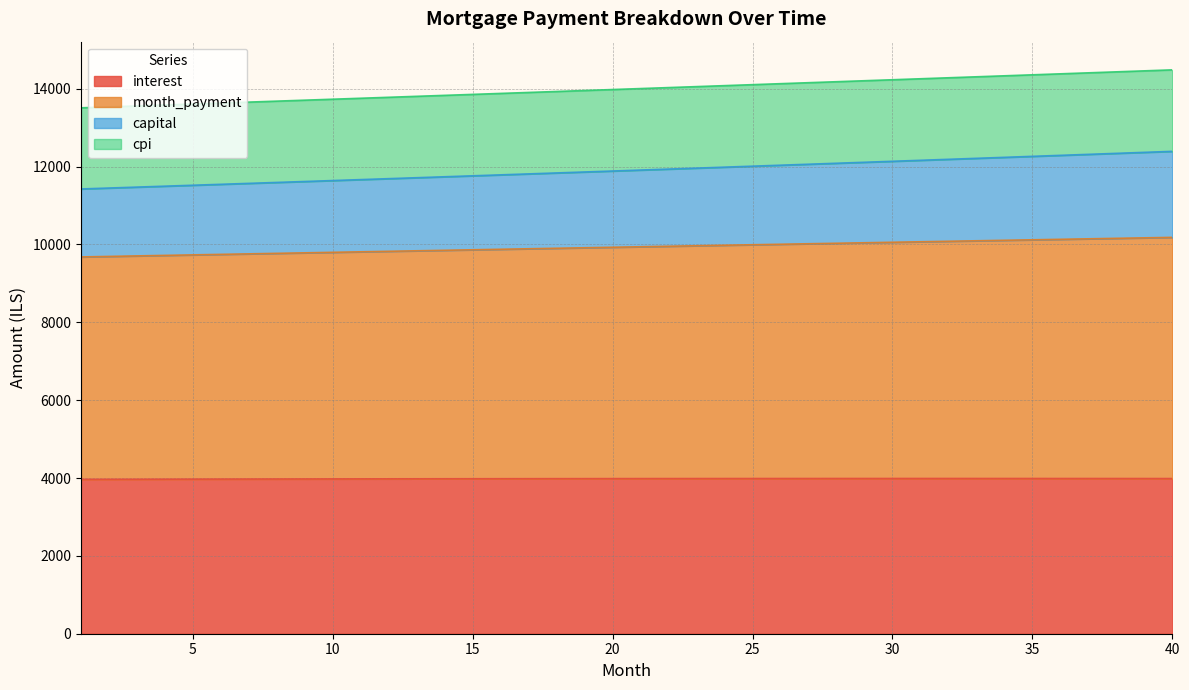

What is the maximum value for interest?

3988.2